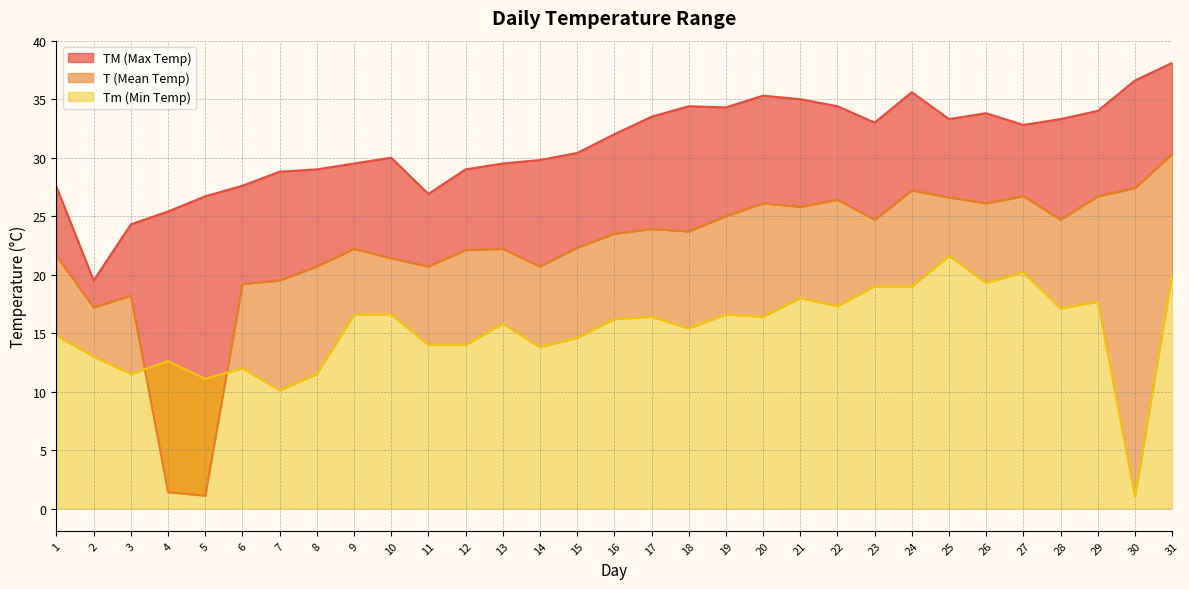

What is the value of the Tm point at the 2nd from the left?

13.0